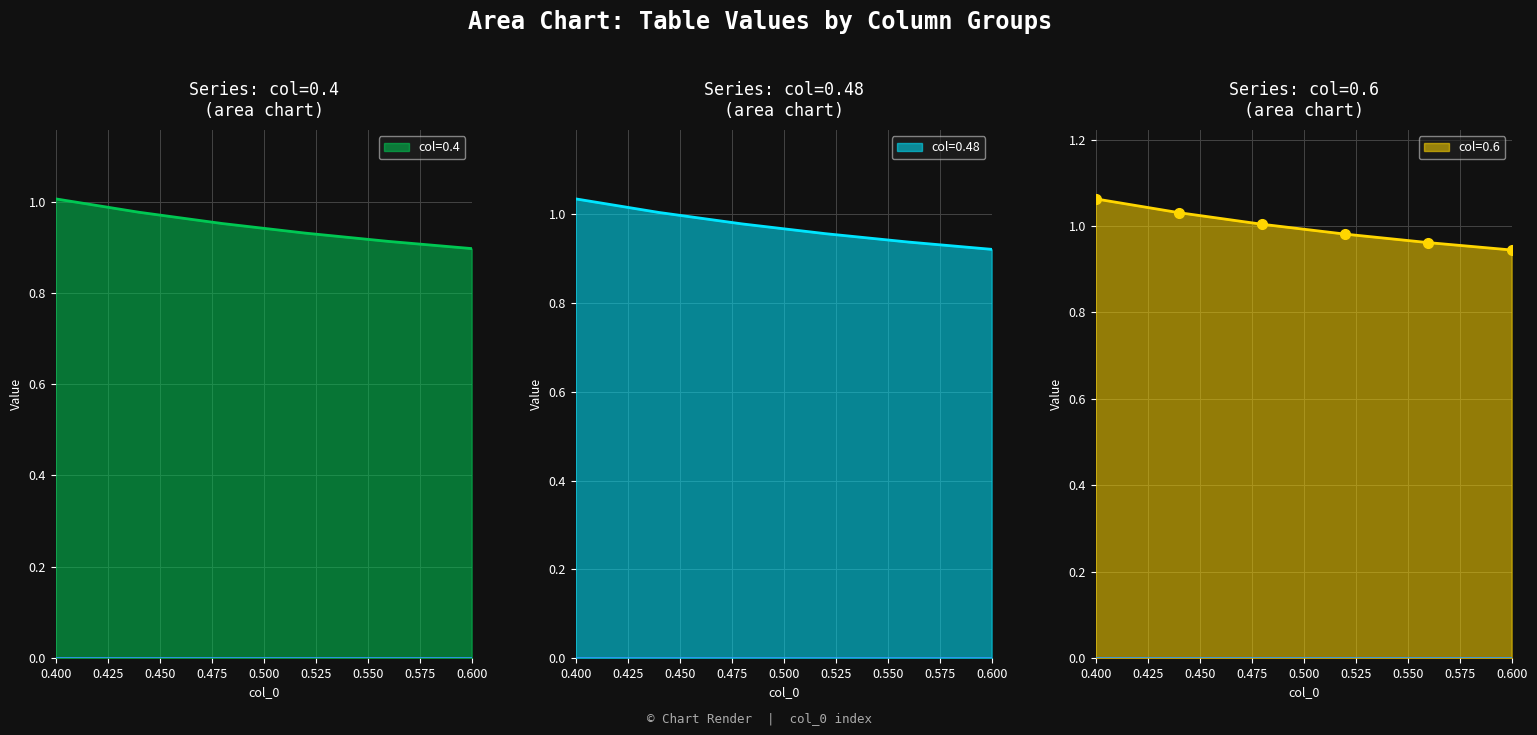

What is the label of the 4th point from the right?

0.48